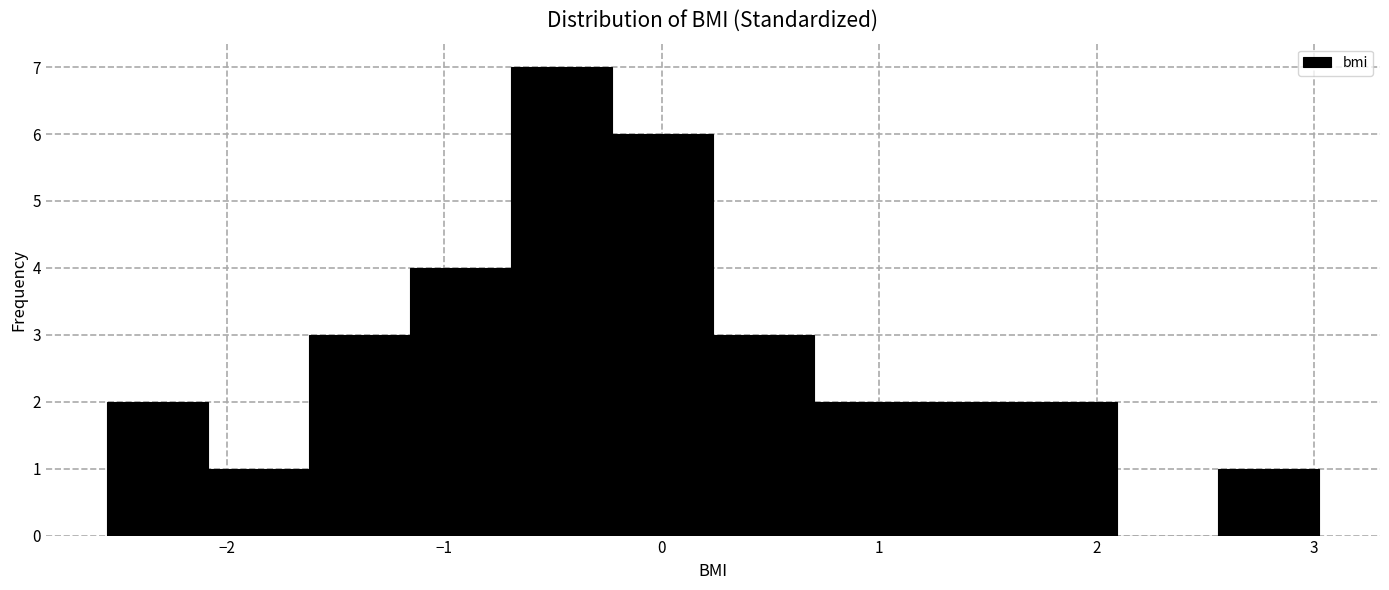

Reading left to right, transcribe this chart: for each bar, give the range it covers on the x-axis and its height. Neither the bar edges nor the heights are printed on the chart, so give them approximately, as read against the axes.

-2.6 to -2.1: 2
-2.1 to -1.6: 1
-1.6 to -1.2: 3
-1.2 to -0.7: 4
-0.7 to -0.2: 7
-0.2 to 0.2: 6
0.2 to 0.7: 3
0.7 to 1.2: 2
1.2 to 1.6: 2
1.6 to 2.1: 2
2.1 to 2.6: 0
2.6 to 3.0: 1